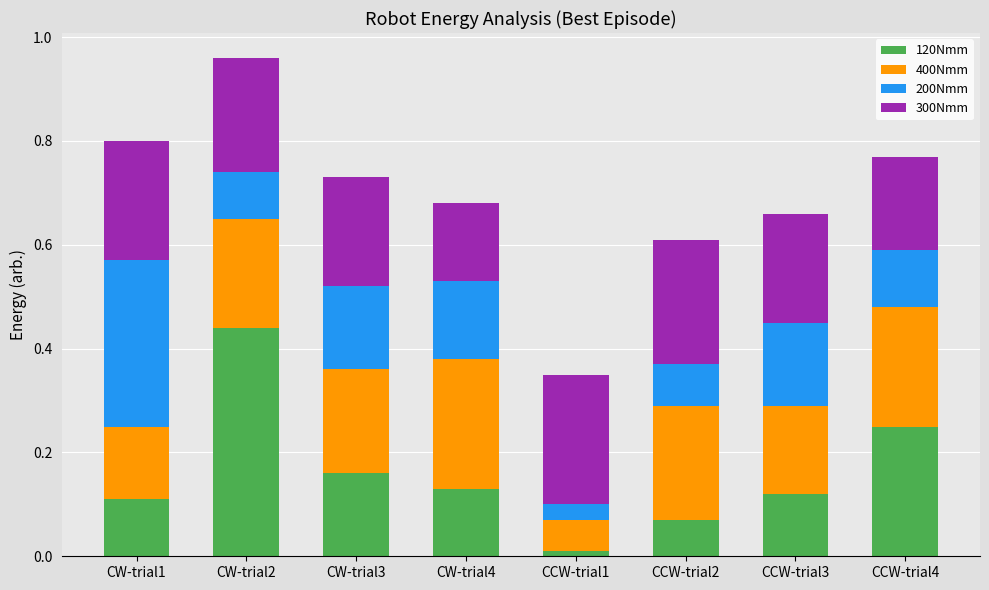

What are all the series names shown in the legend?

120Nmm, 400Nmm, 200Nmm, 300Nmm